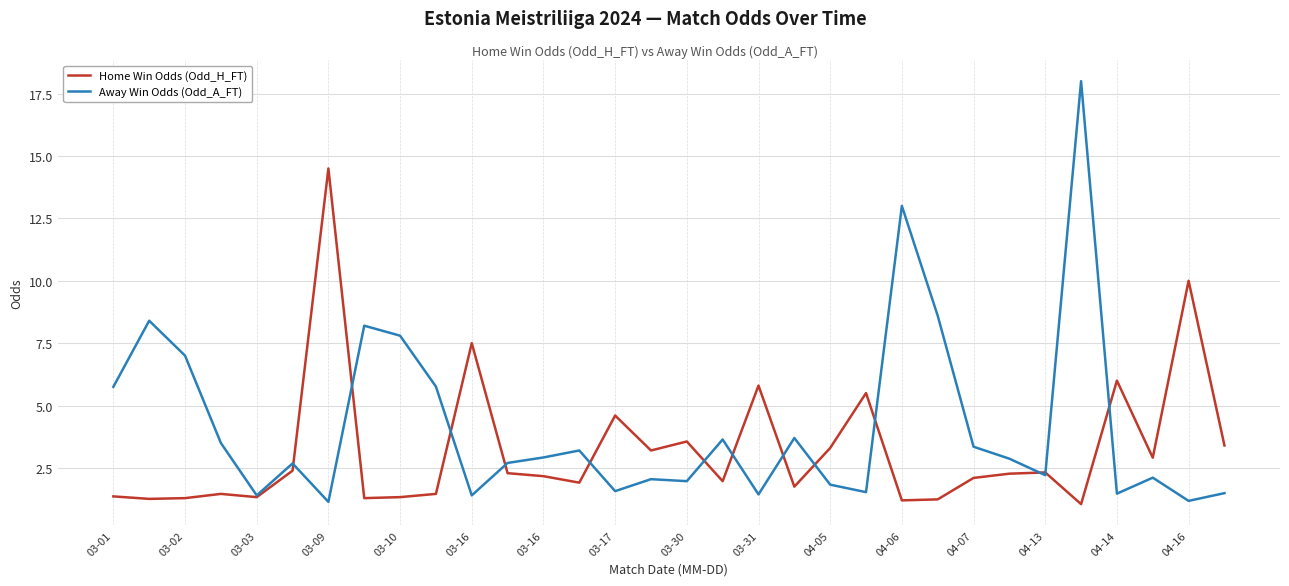

Rank the series by their maximum value, from lowest to highest.

Home Win Odds (Odd_H_FT), Away Win Odds (Odd_A_FT)